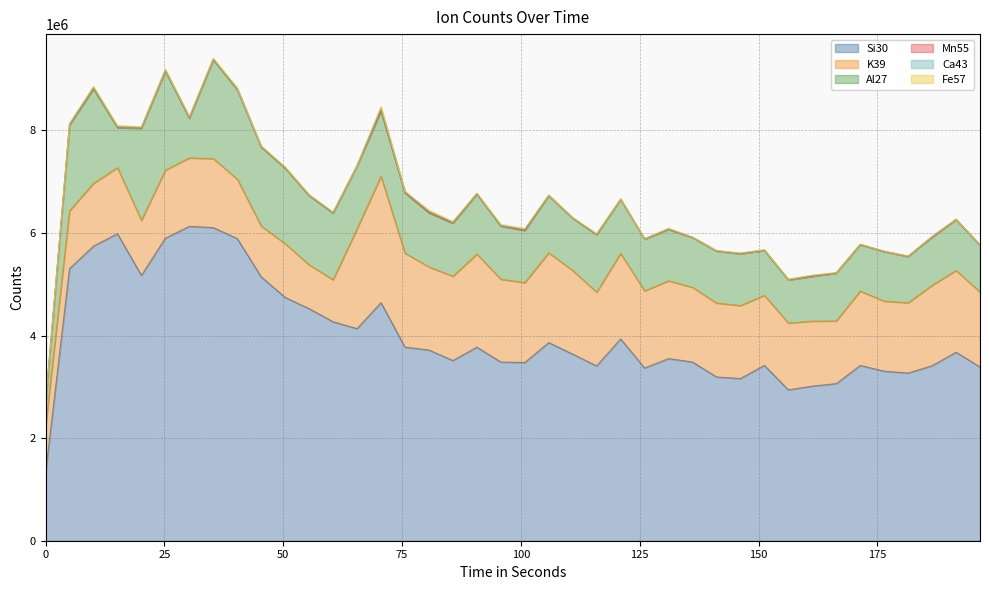

Rank the series at 176.423 from highest to lowest value.

Si30, K39, Al27, Mn55, Fe57, Ca43